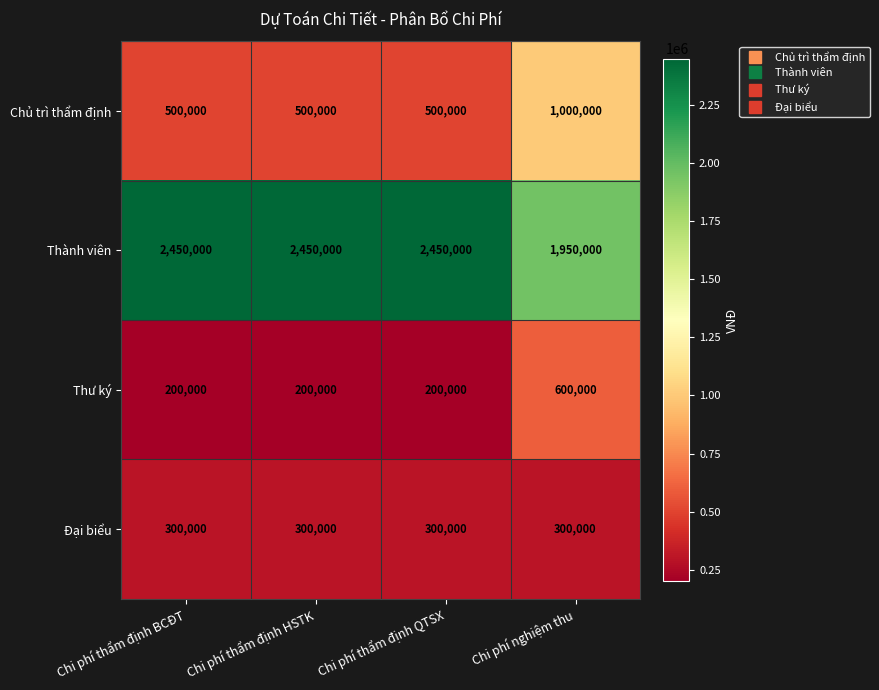

Reading left to right, what are all the values shown in this chart?

Chủ trì thẩm định: 500000	500000	500000	1000000
Thành viên: 2450000	2450000	2450000	1950000
Thư ký: 200000	200000	200000	600000
Đại biểu: 300000	300000	300000	300000